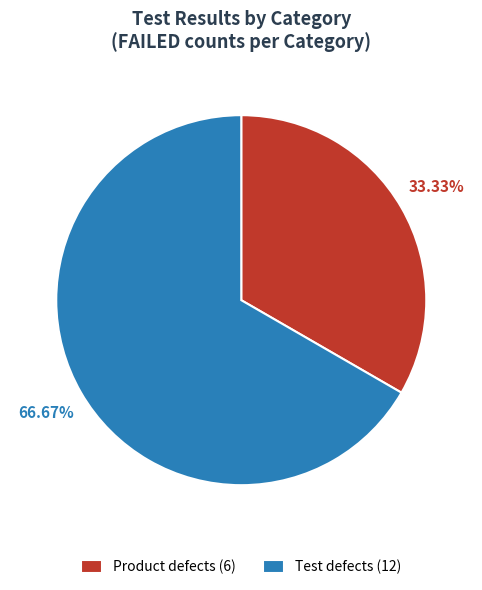

What is the total percentage of Test defects and Product defects?

100.0%